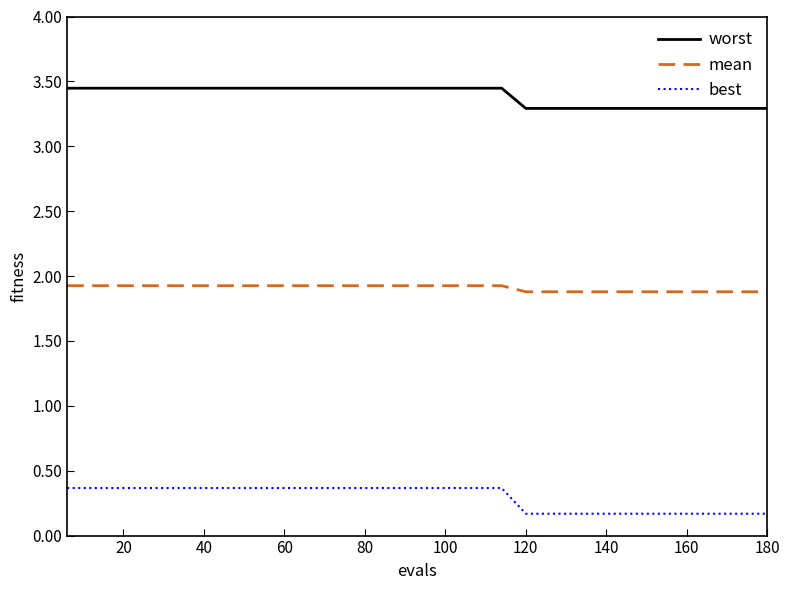

Rank the series by their maximum value, from lowest to highest.

best, mean, worst